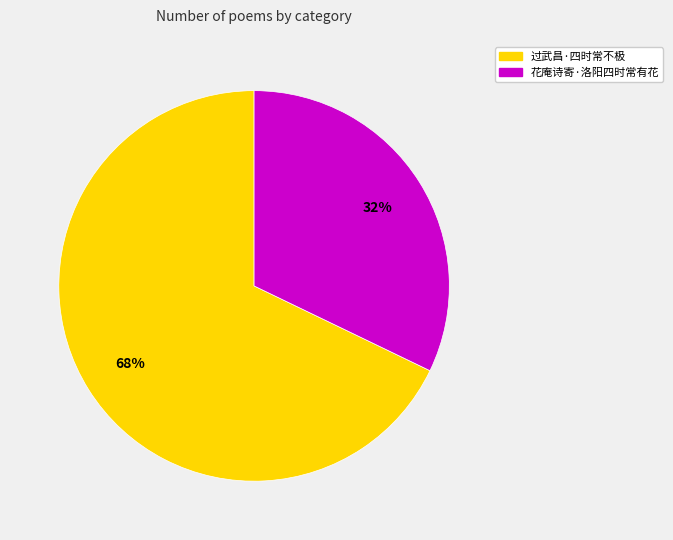

To the nearest percent, what is the average slice percentage?

50%